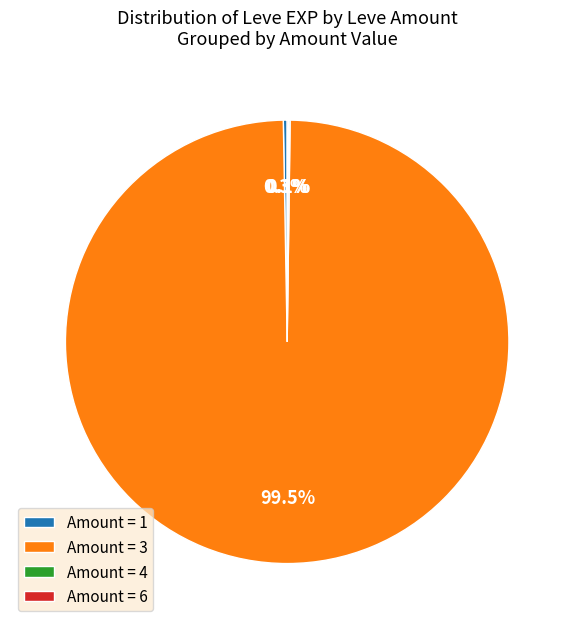

Is there any slice that represents more than half of the pie?

Yes